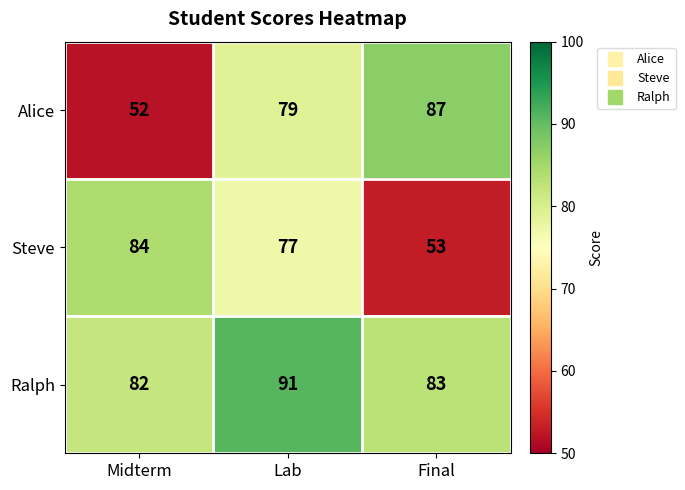

Reading left to right, what are all the values shown in this chart?

Alice: Midterm=52	Lab=79	Final=87
Steve: Midterm=84	Lab=77	Final=53
Ralph: Midterm=82	Lab=91	Final=83